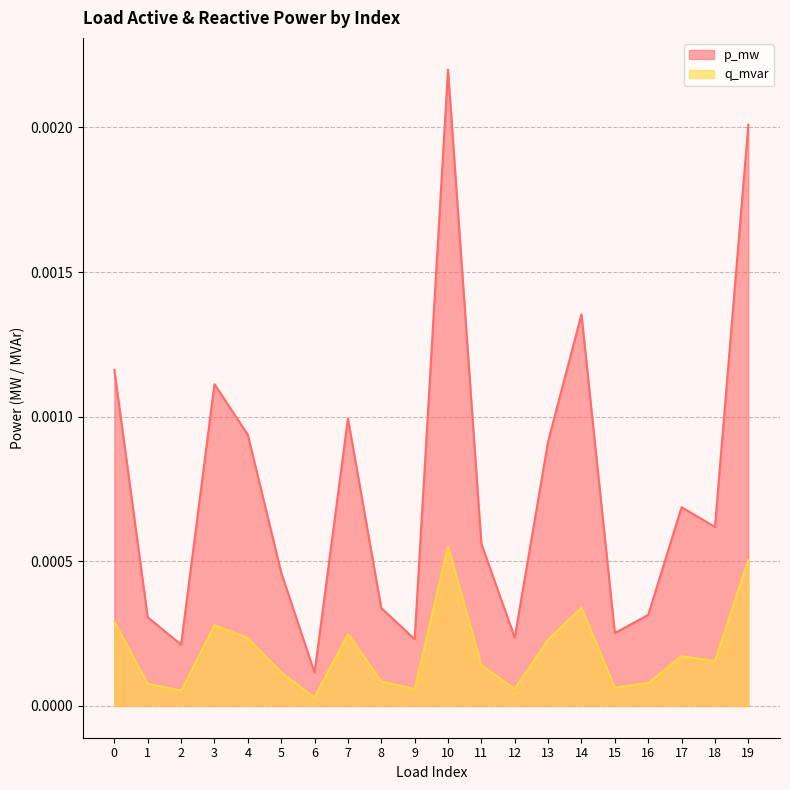

Rank the categories by q_mvar value from highest to lowest.

10, 19, 14, 0, 3, 7, 4, 13, 17, 18, 11, 5, 8, 16, 1, 15, 12, 9, 2, 6